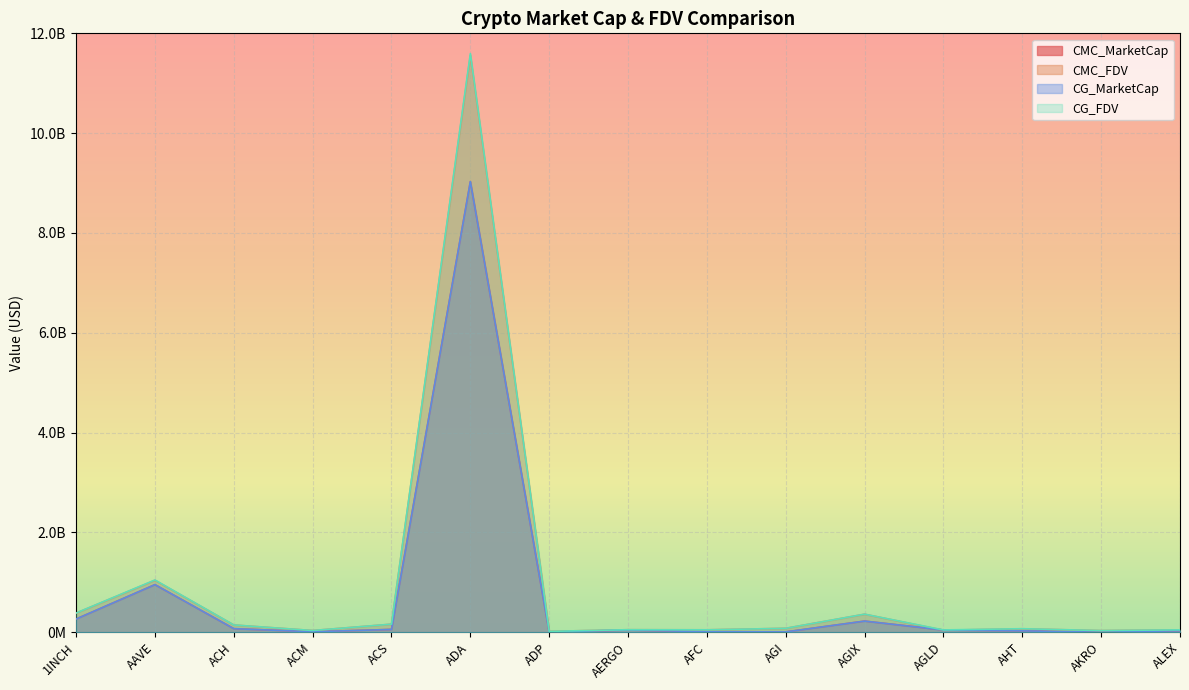

Which series has the widest spread of values?

CG_FDV